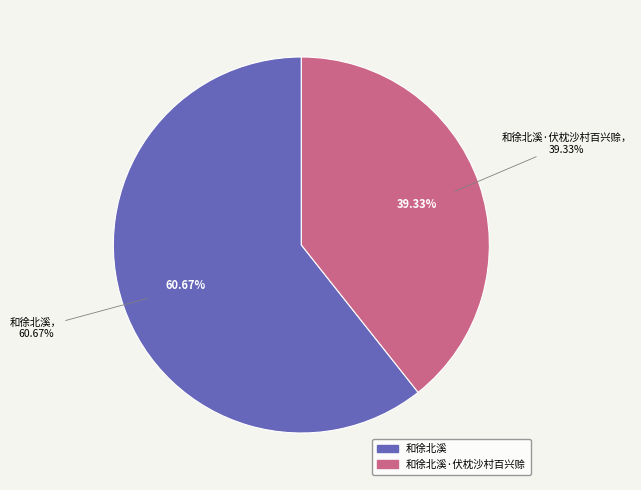

Rank the categories by value from highest to lowest.

和徐北溪, 和徐北溪·伏枕沙村百兴赊